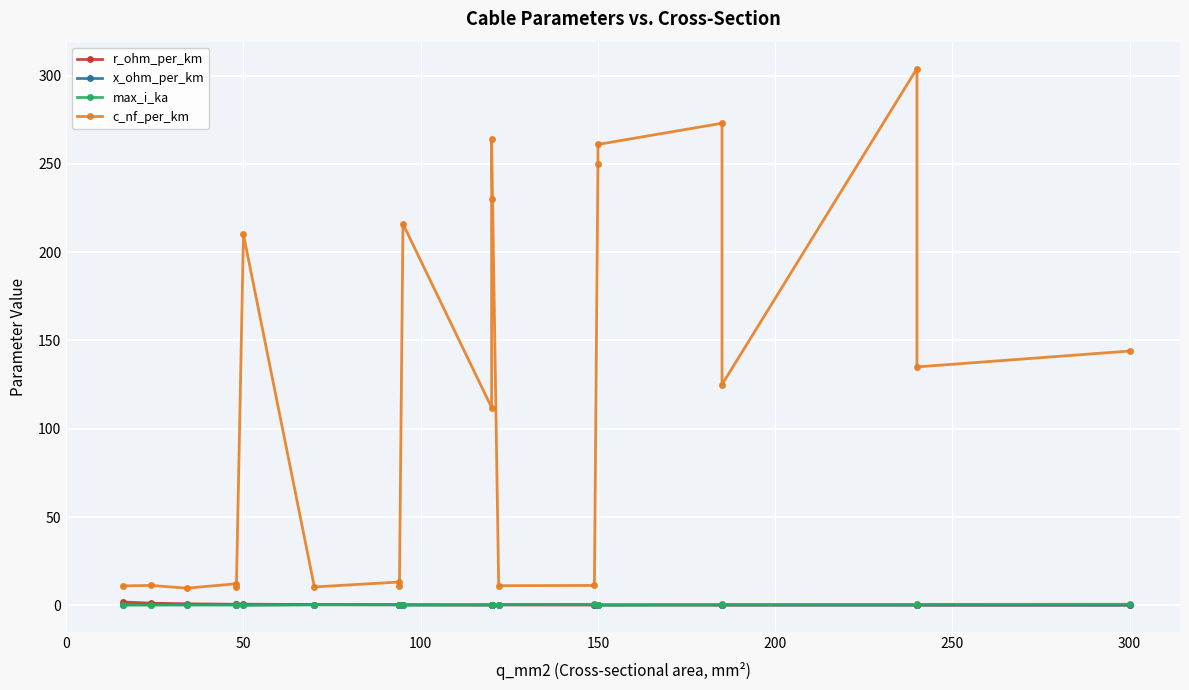

Is this an area chart (filled region under the line)?

No